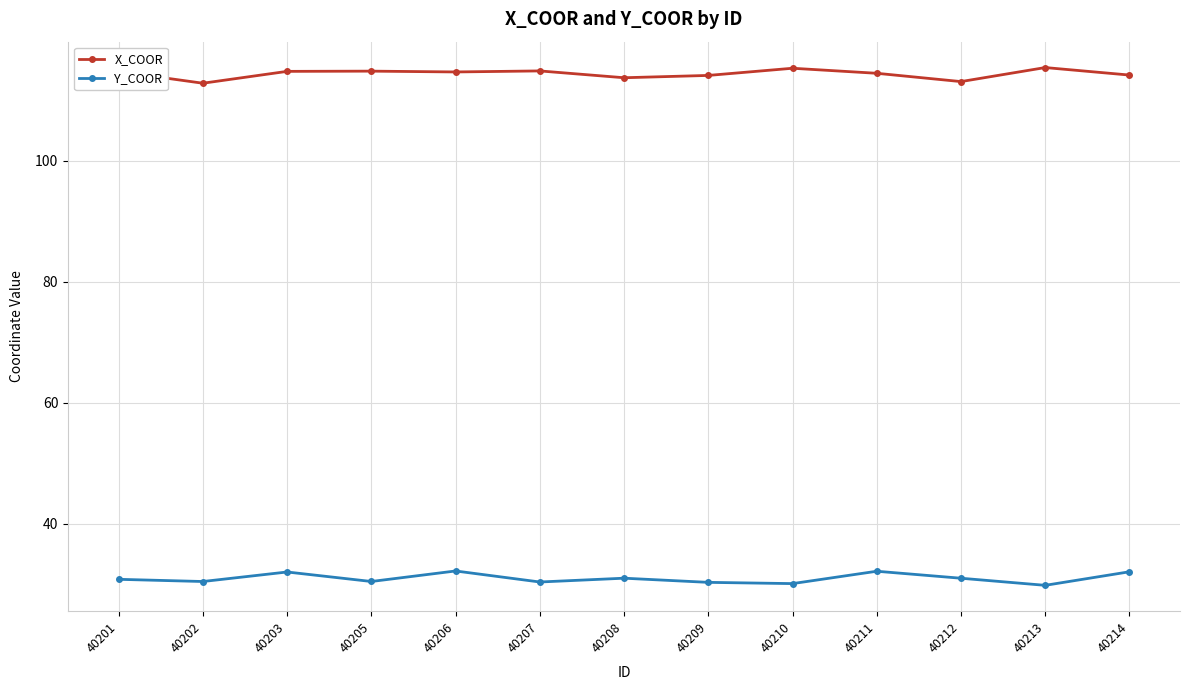

Which series has the largest total across all categories?

X_COOR